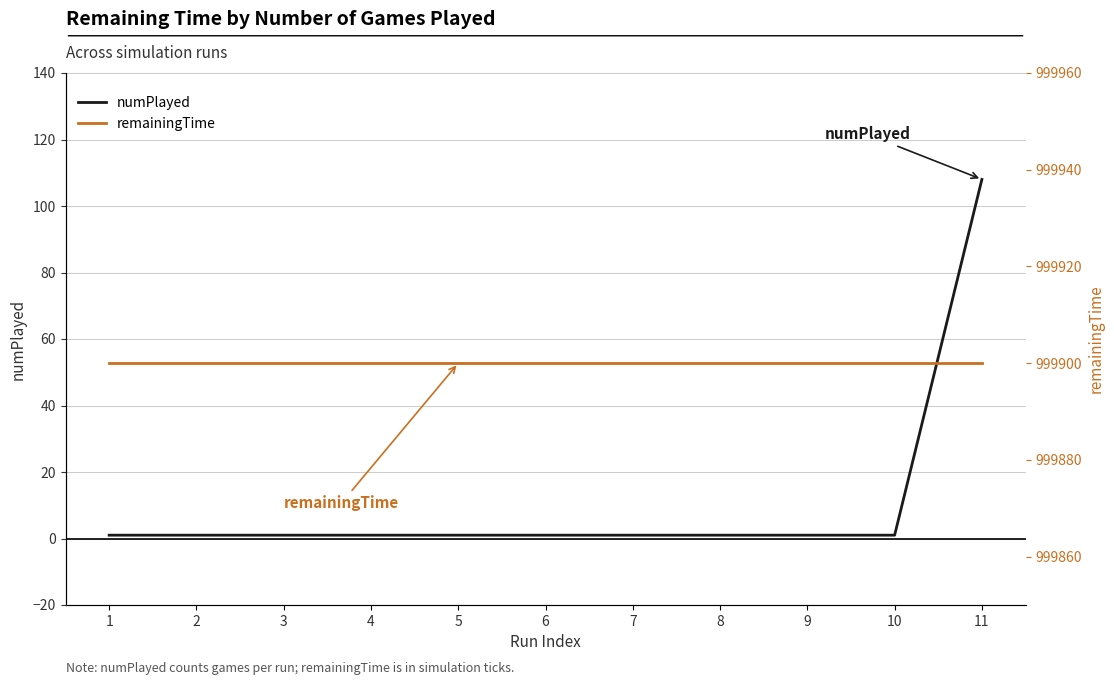

What is the minimum value shown in the chart?

1